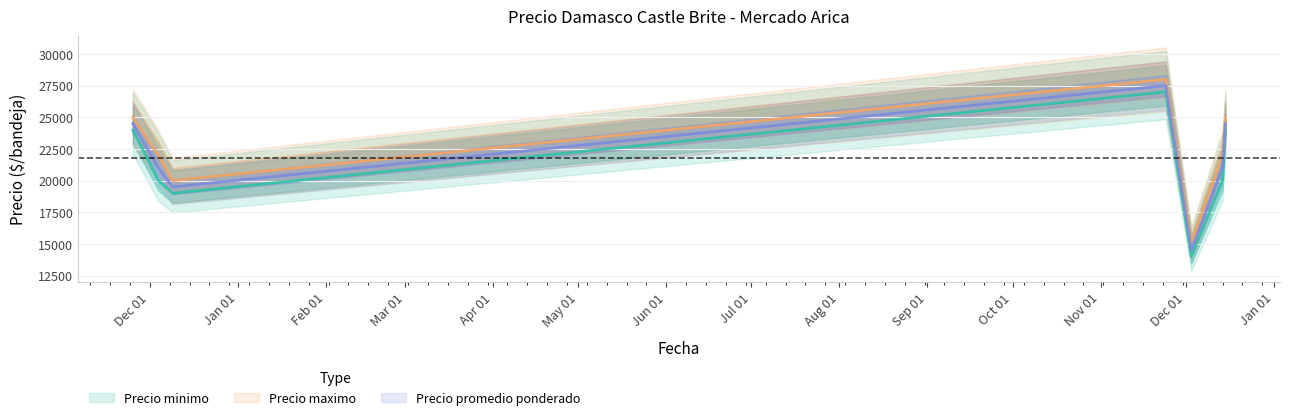

Rank the series by their average value, from highest to lowest.

Precio maximo, Precio promedio ponderado, Precio minimo